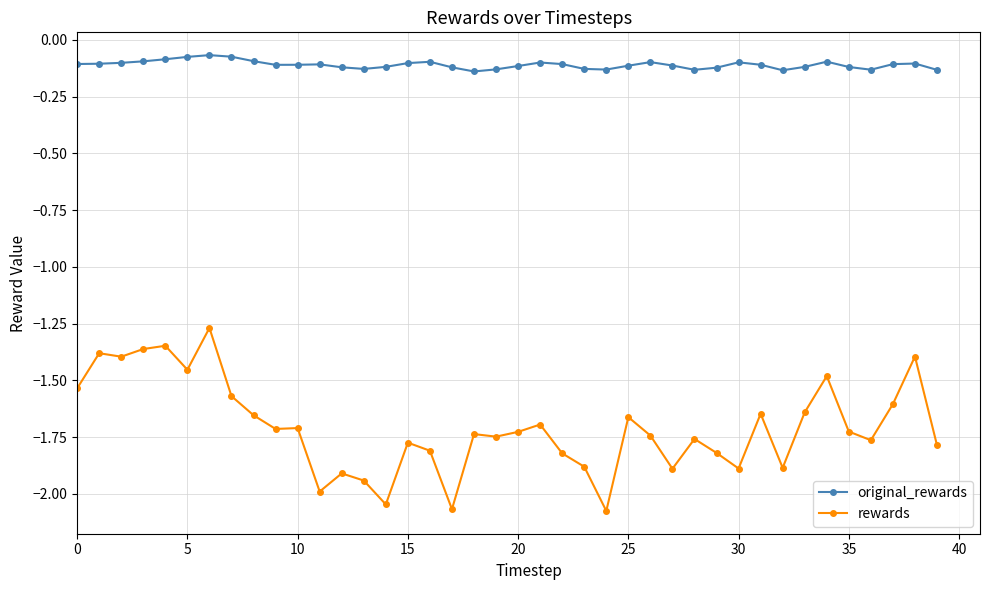

List the series in order of their peak value, highest first.

original_rewards, rewards